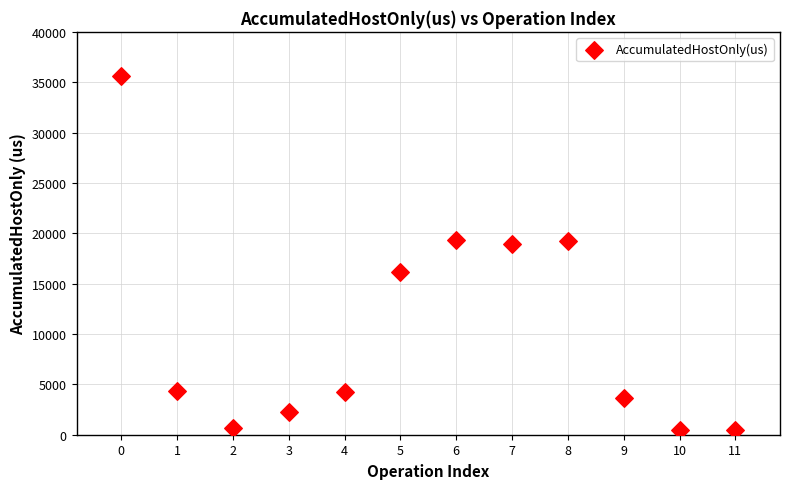

What is the range of Y values (max minus min)?

35170.0